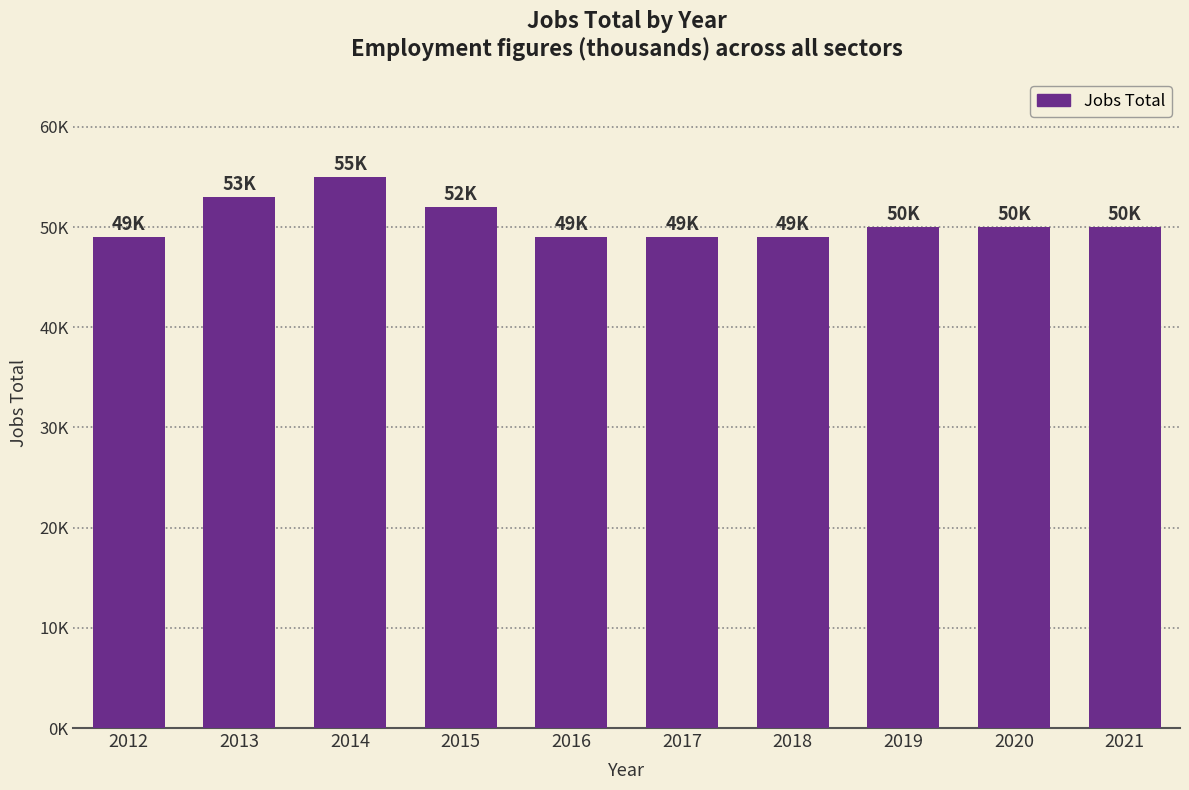

At which category does the chart reach its minimum across all series?

2012